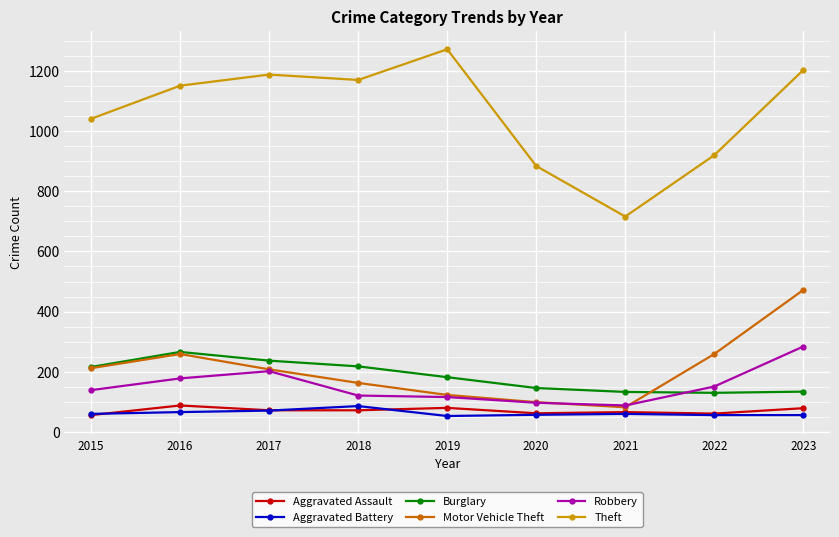

At which category is the sum across all series the highest?

2023